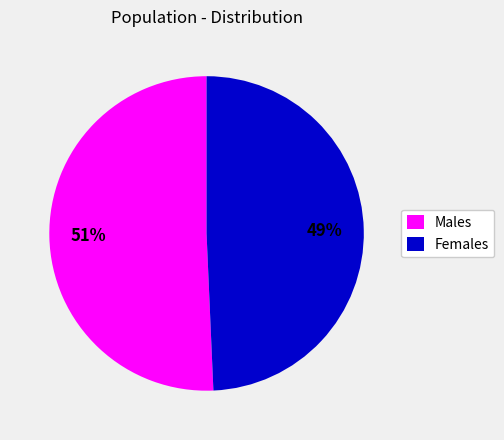

Does any single category account for the majority?

Yes